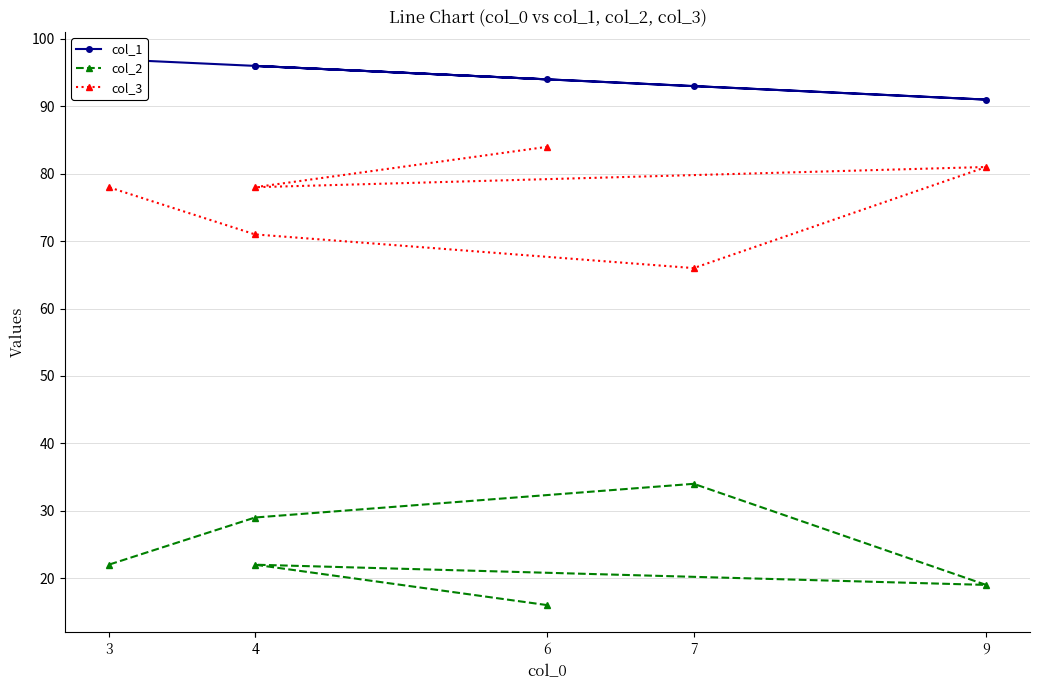

Which series has the largest range (max minus min)?

col_2